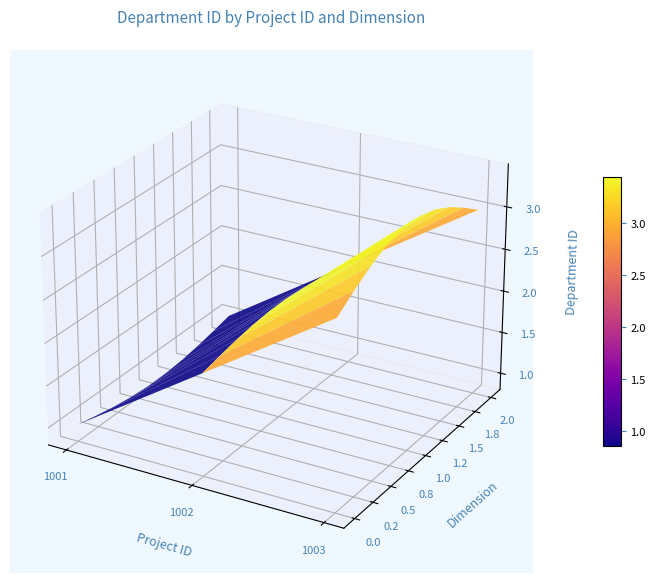

Reading left to right, transcribe all the data shown in this chart.

1001=1	1002=2	1003=3